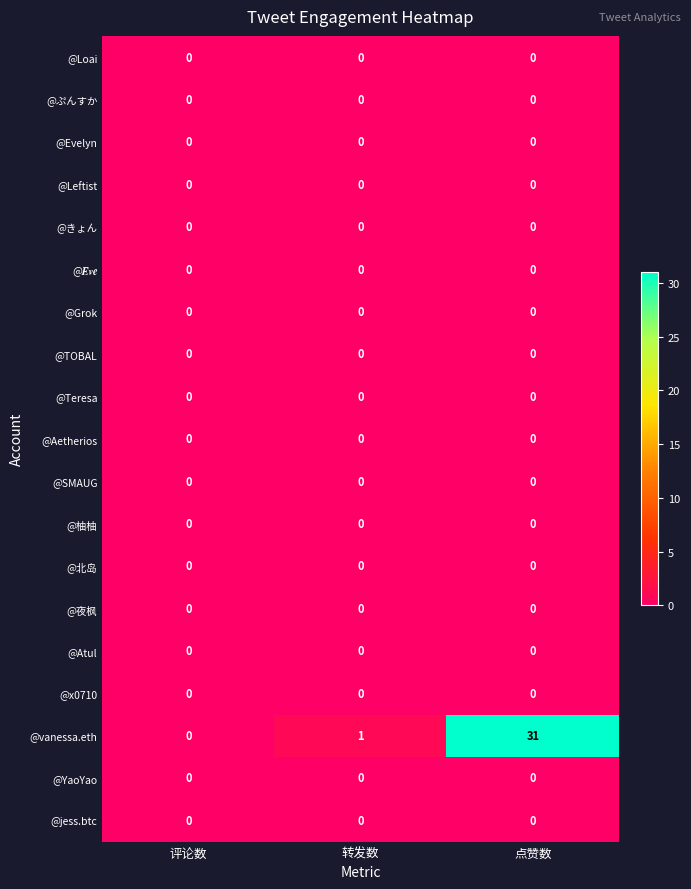

What is the total value across all series at 点赞数?

31